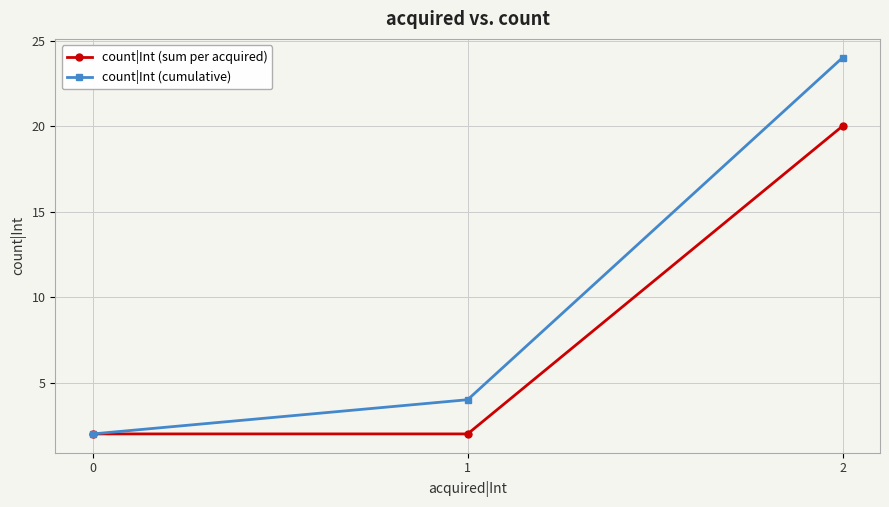

What is the value of the count|Int (cumulative) point at the 3rd from the left?

24